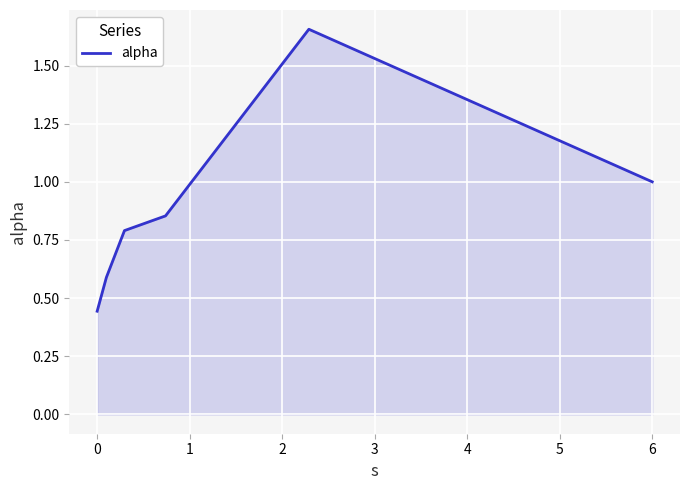

True or false: the data has more than 2 interior local peaks.

False